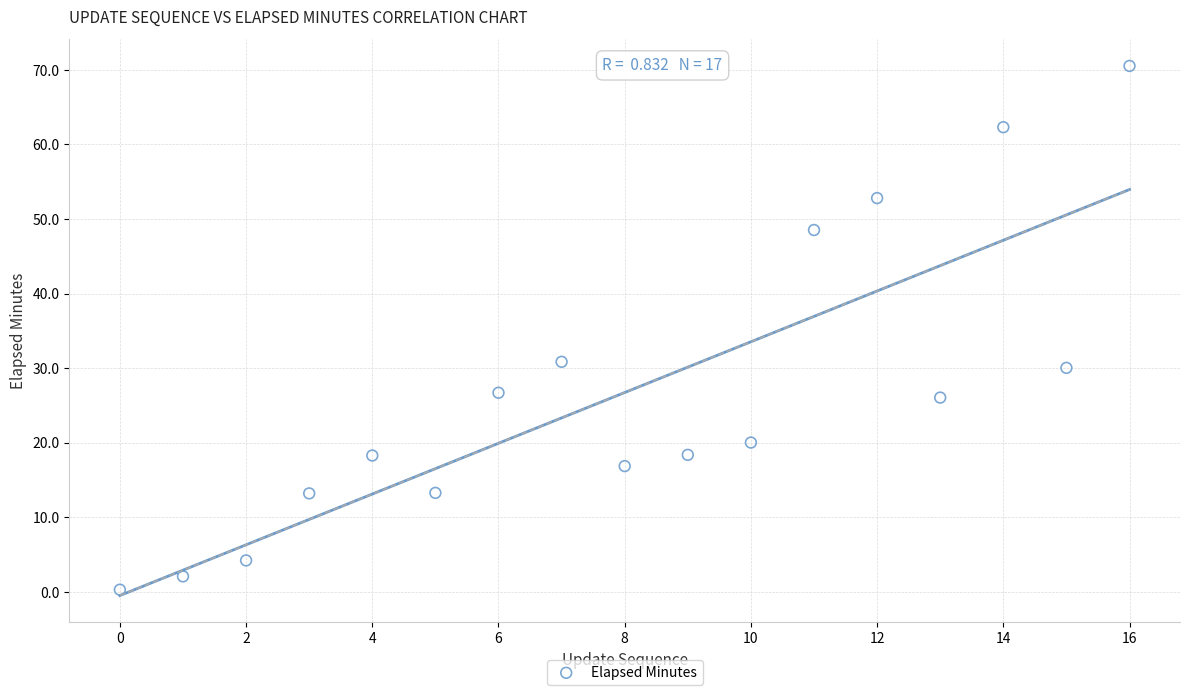

What Y value in the scatter plot is closest to 35?

30.9